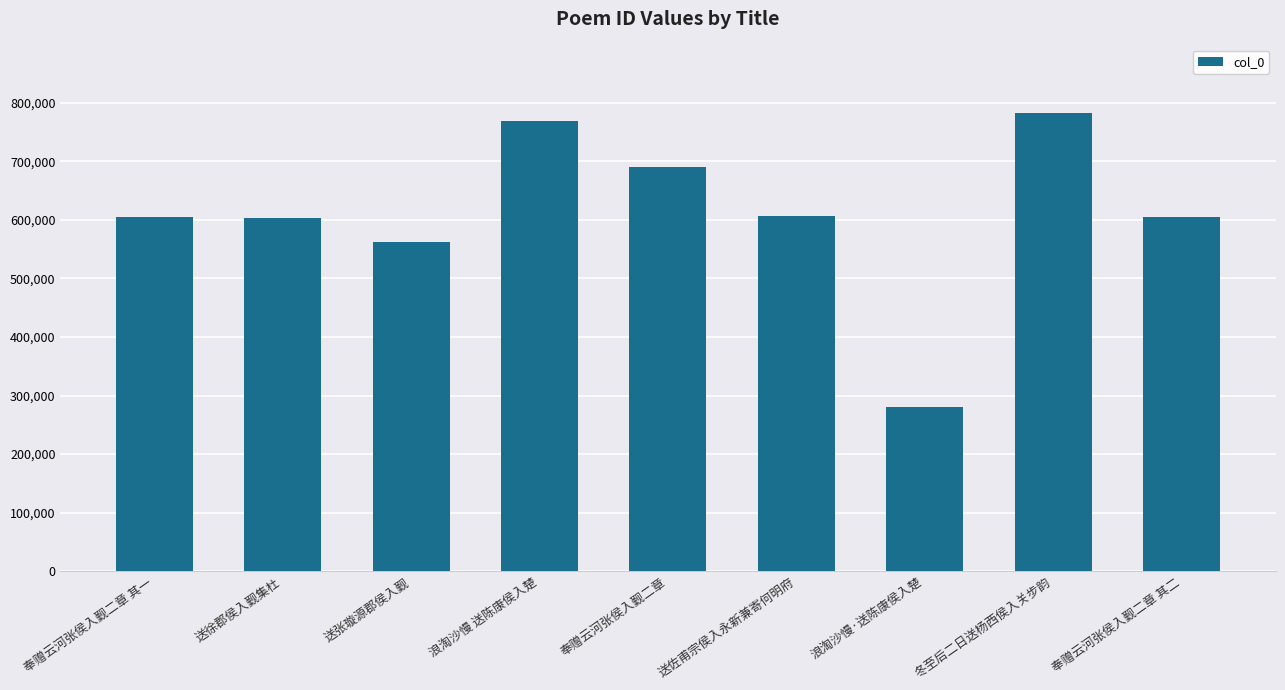

The chart shows a value of 812405 at 送张璇源郡侯入觐. True or false?

False